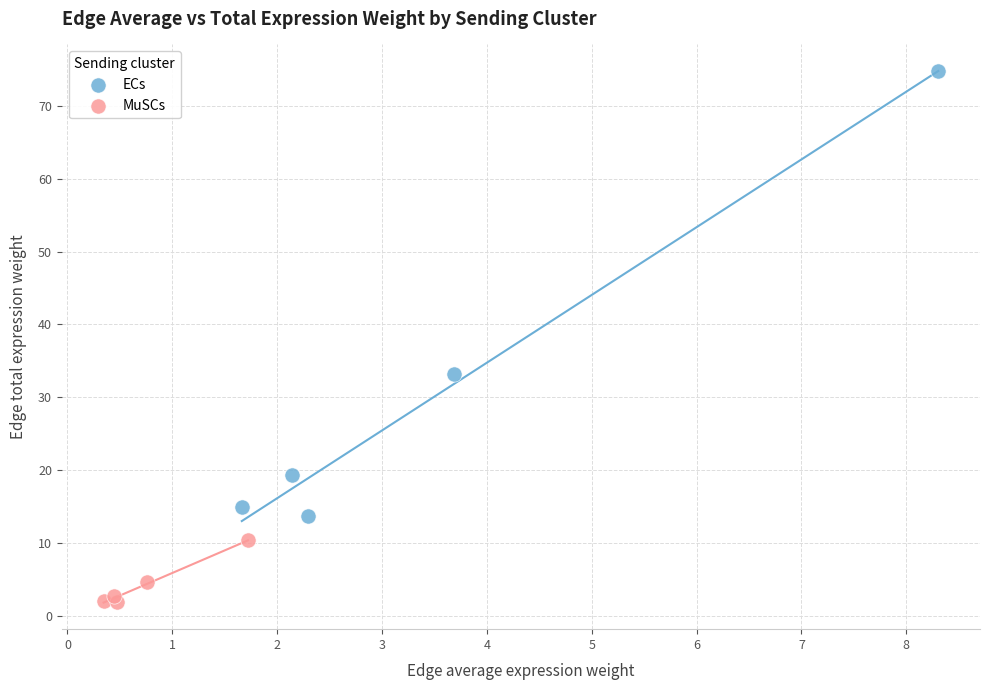

Which series contains the highest Y value?

ECs